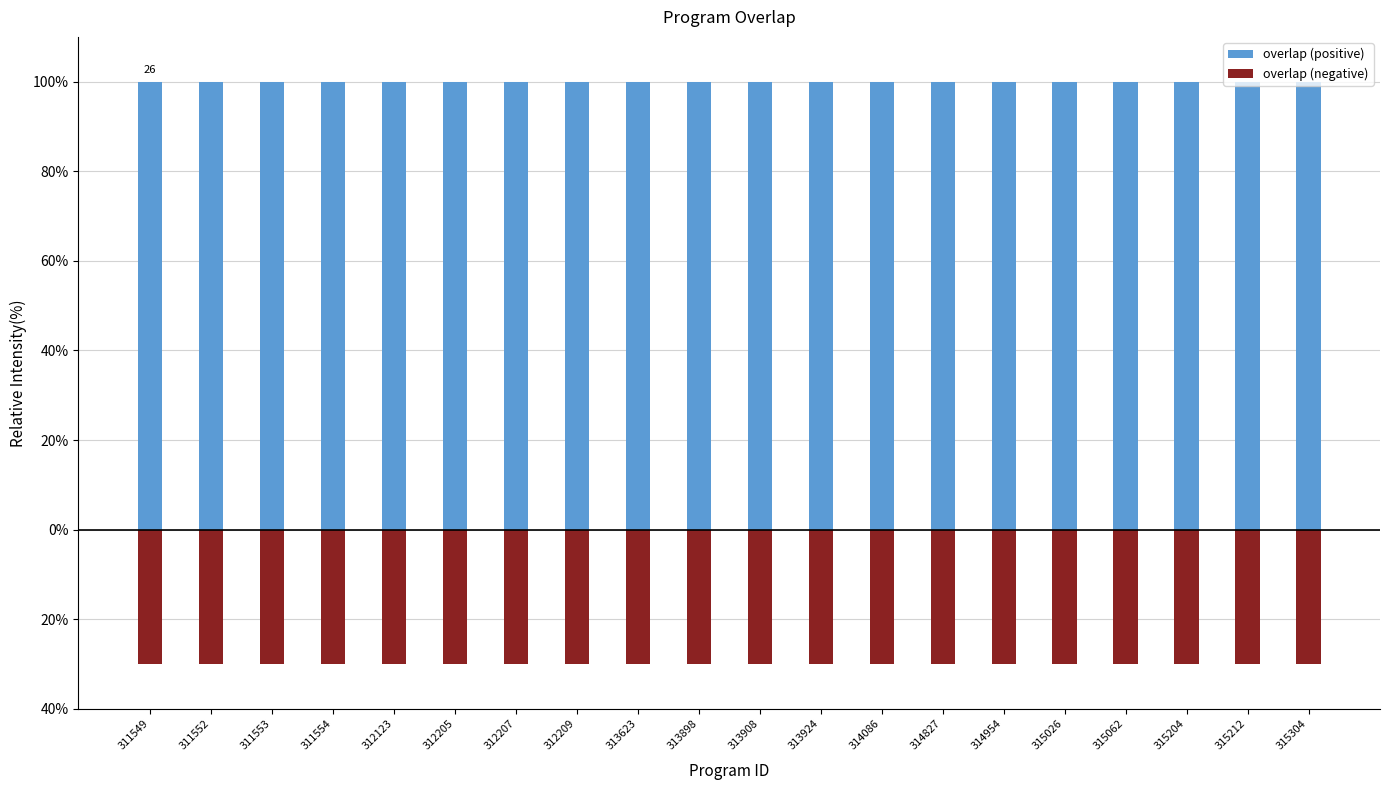

How many distinct data groups are displayed?

2